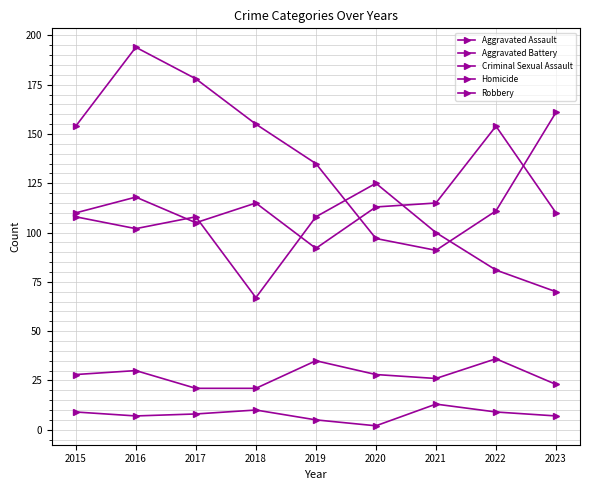

How many data points in Aggravated Battery are less than 102?

4